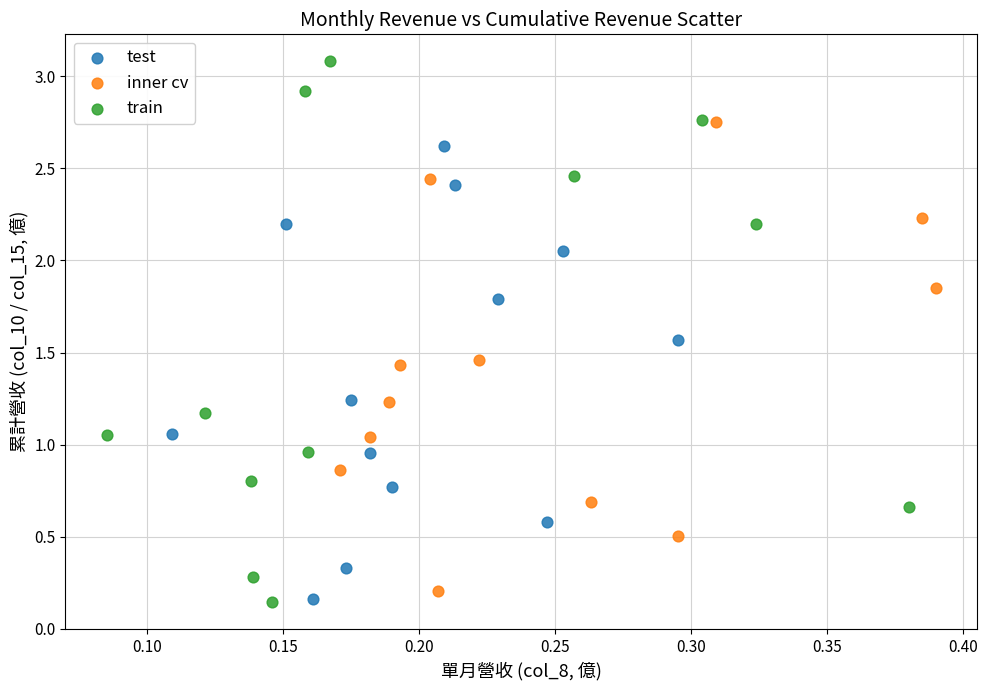

Which series has the widest spread of Y values?

train